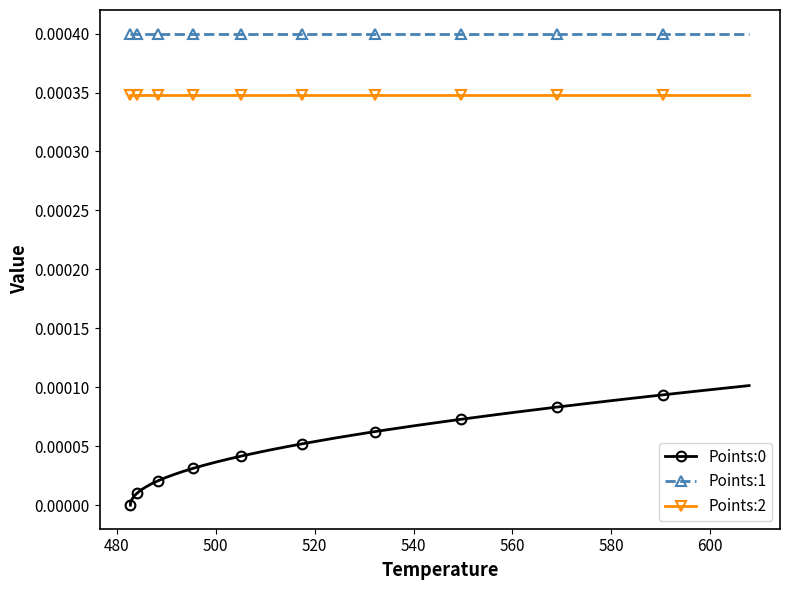

True or false: Points:0 and Points:1 intersect in this chart.

False